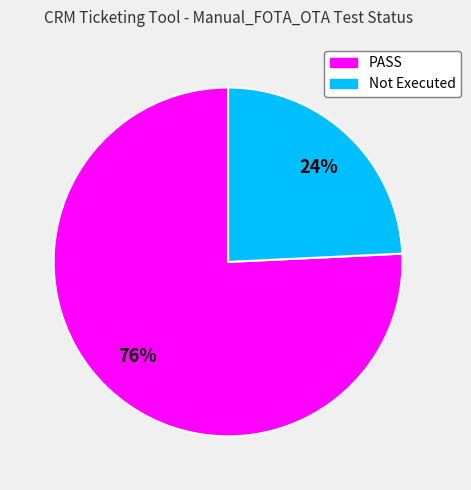

To the nearest percent, what is the difference between the largest and smallest slice percentages?

52%